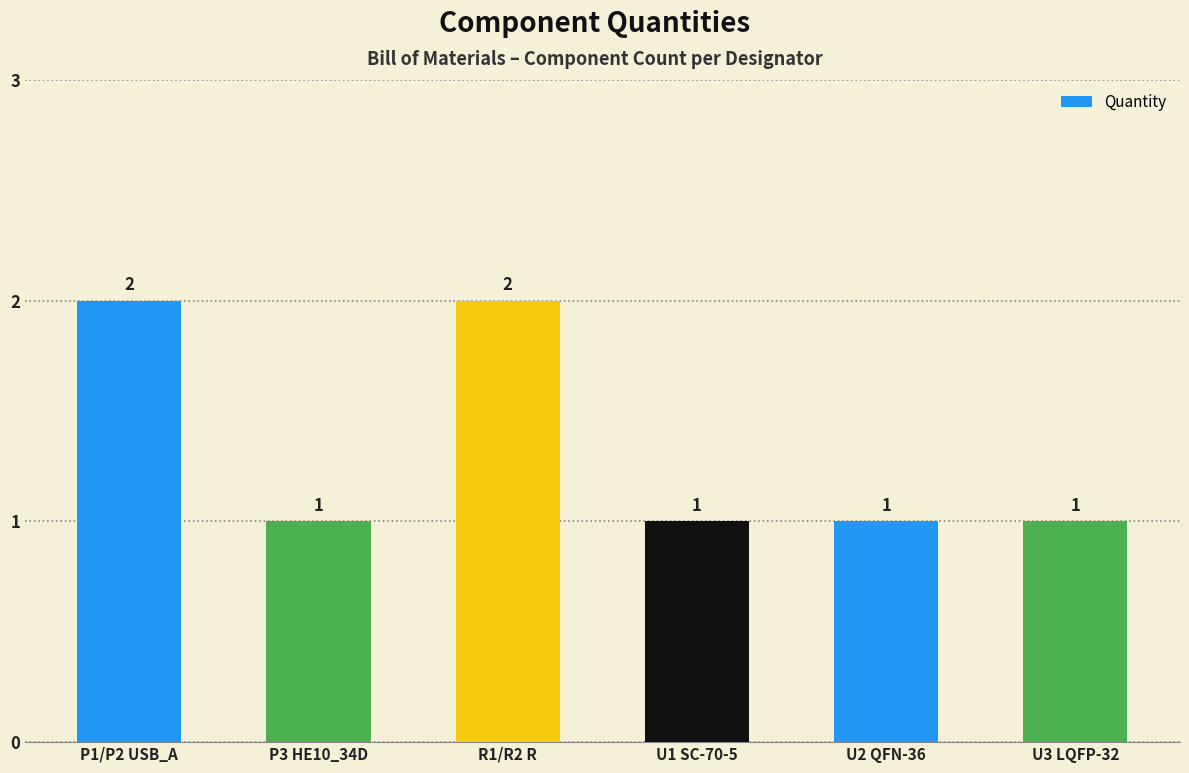

What position from the right is P1/P2 USB_A?

6